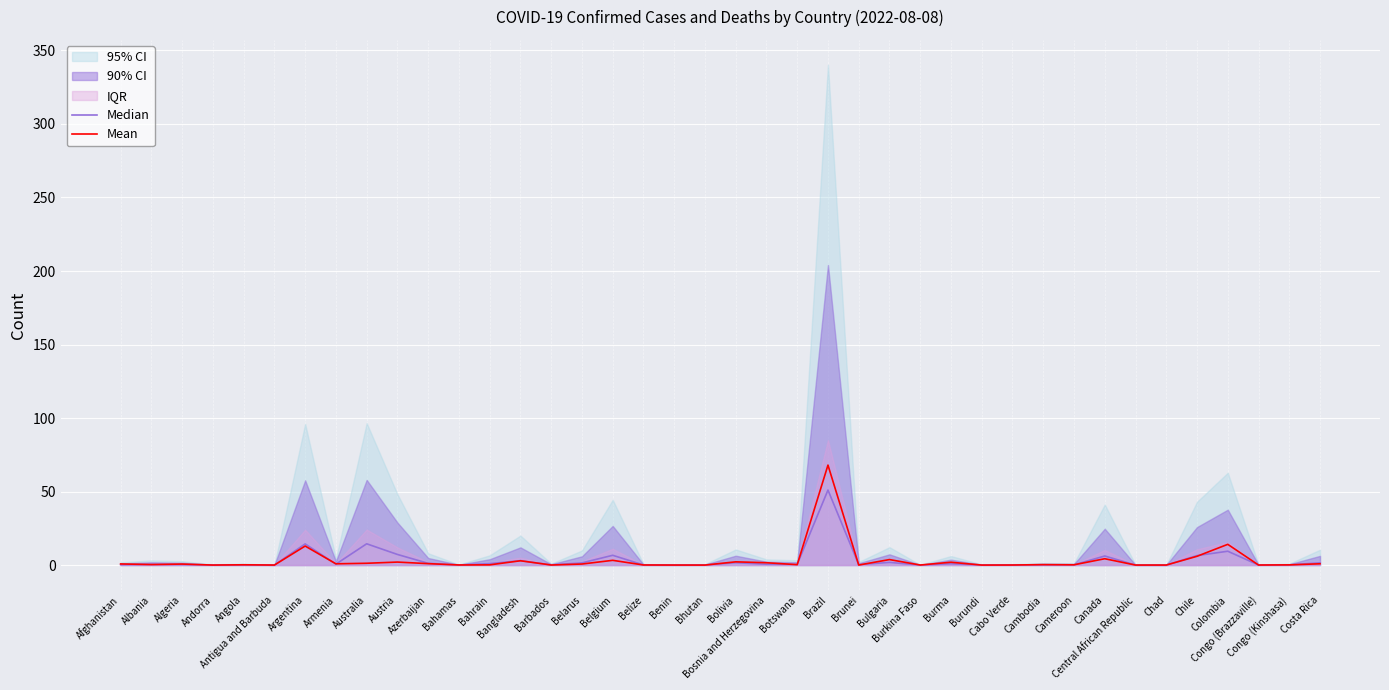

The value of Mean at Botswana is 0.3. True or false?

True